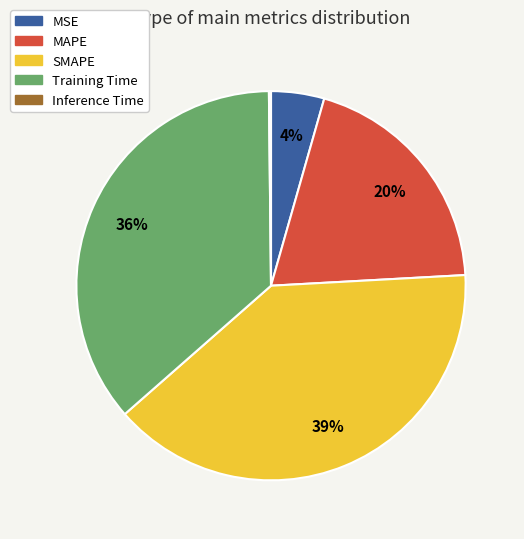

To the nearest percent, what is the difference between the largest and smallest slice percentages?

39%